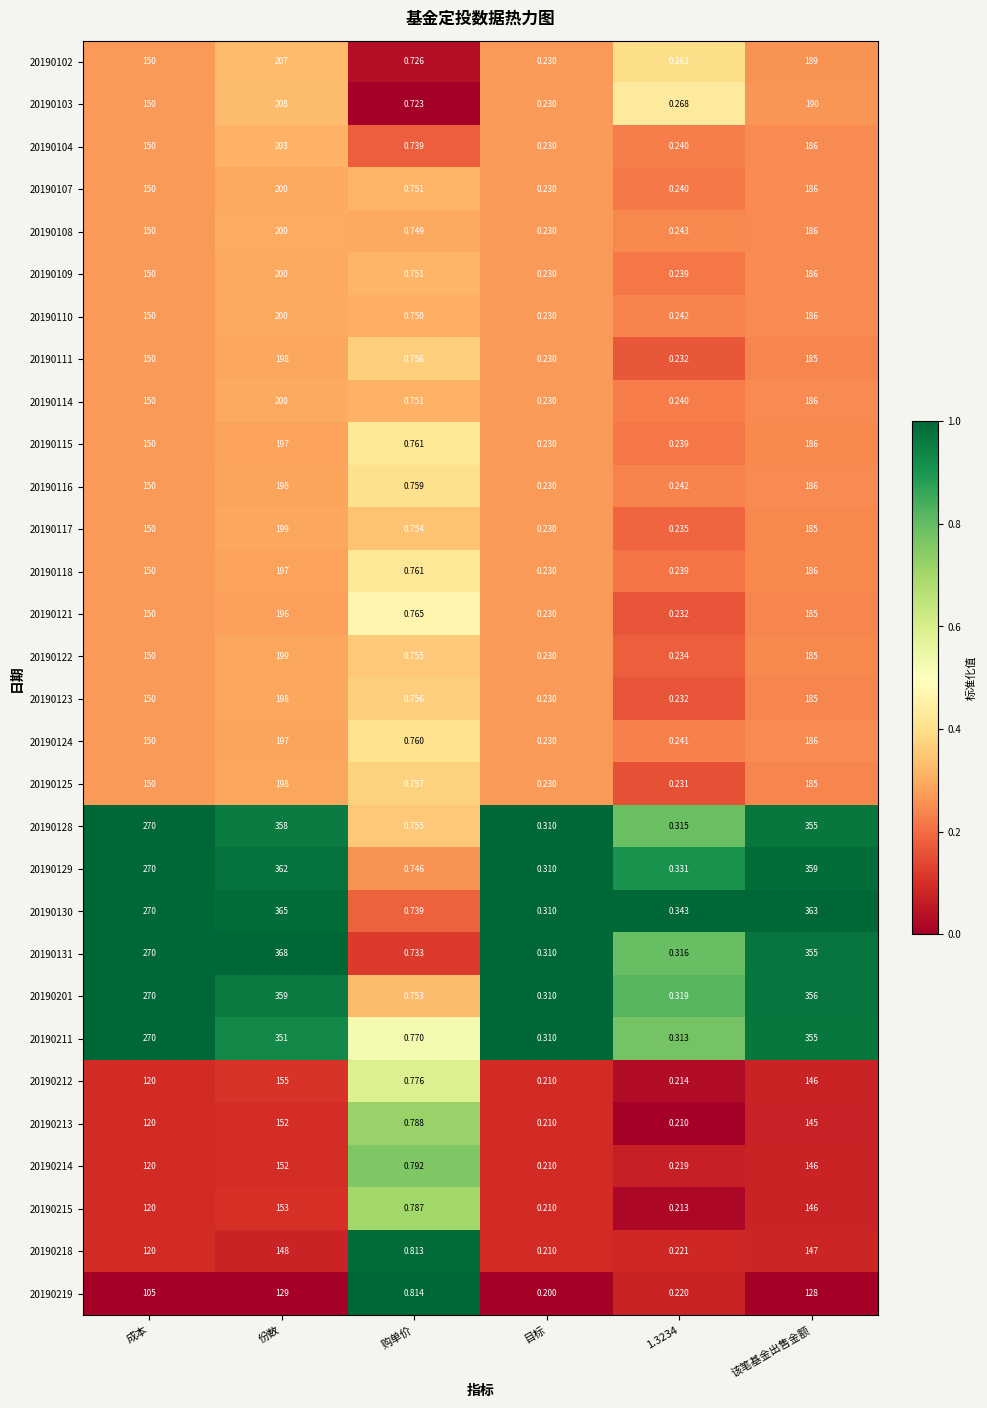

What is the total value across all series at 份数?

6647.0